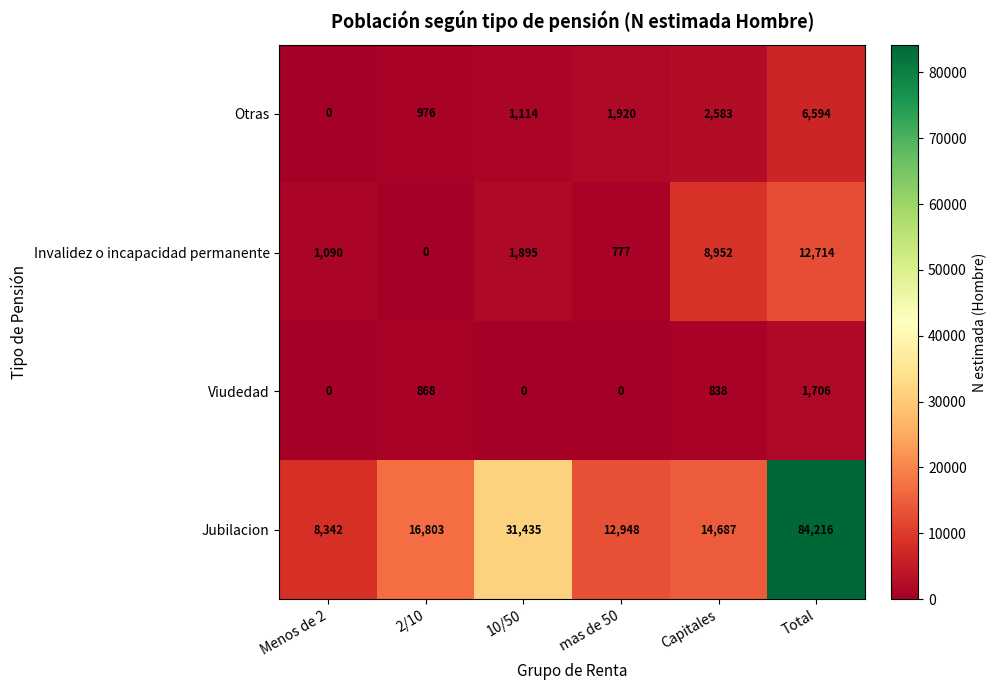

The value of Invalidez o incapacidad permanente at 2/10 is 0. True or false?

True